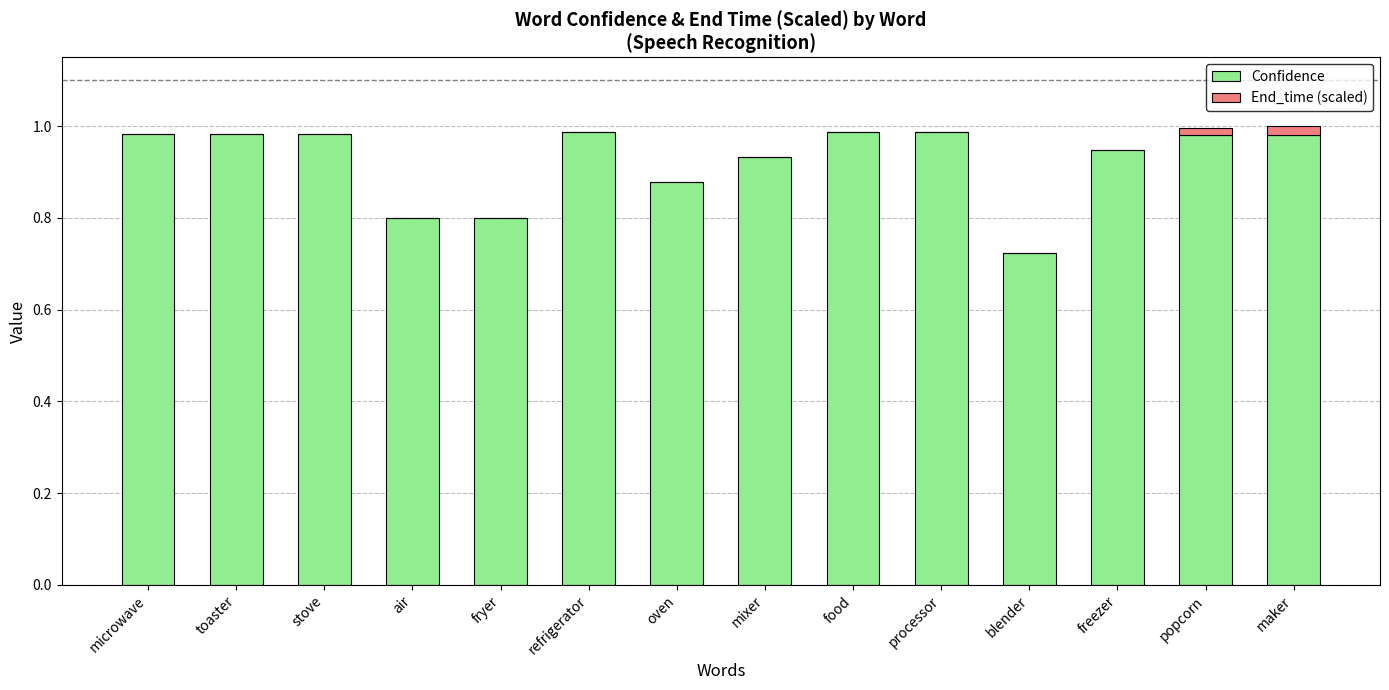

The value of Confidence at fryer is 0.8. True or false?

True